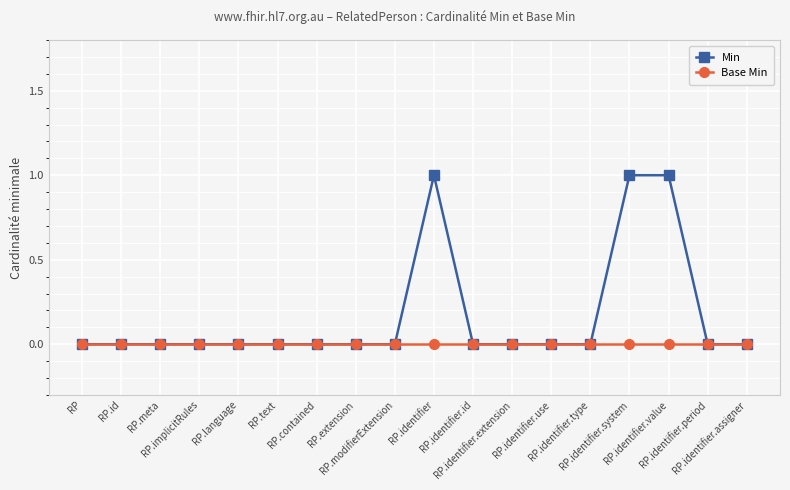

How many lines are shown in the chart?

2